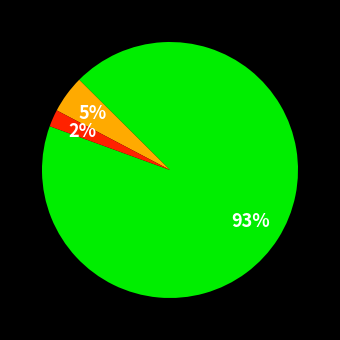

Is there a majority slice in this chart?

Yes